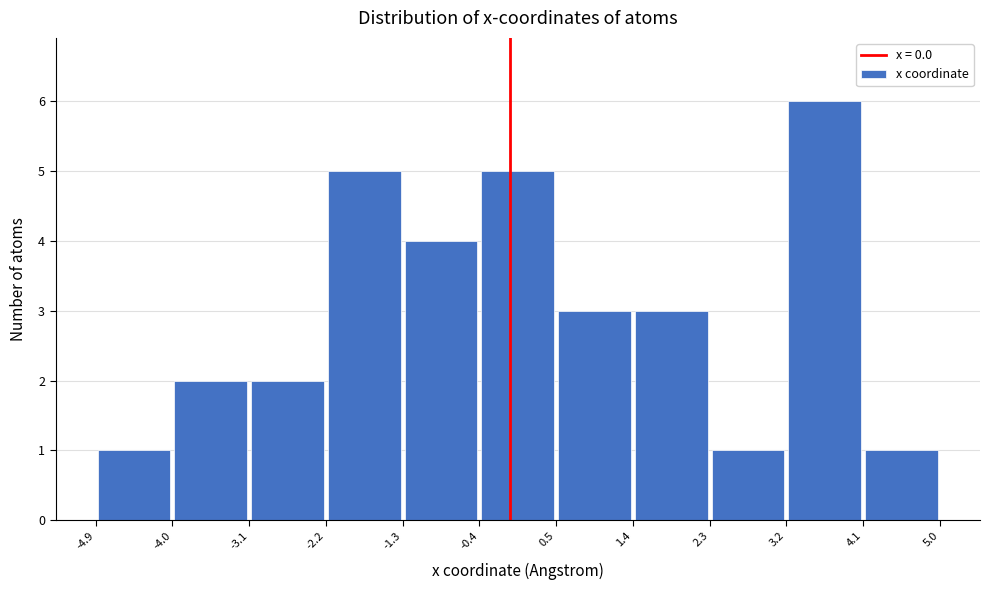

Reading left to right, transcribe this chart: for each bar, give the range it covers on the x-axis and its height. The values are not printed on the chart, so give them approximately, as read against the axis.

-4.9 to -4.0: 1
-4.0 to -3.1: 2
-3.1 to -2.2: 2
-2.2 to -1.3: 5
-1.3 to -0.4: 4
-0.4 to 0.5: 5
0.5 to 1.4: 3
1.4 to 2.3: 3
2.3 to 3.2: 1
3.2 to 4.1: 6
4.1 to 5.0: 1